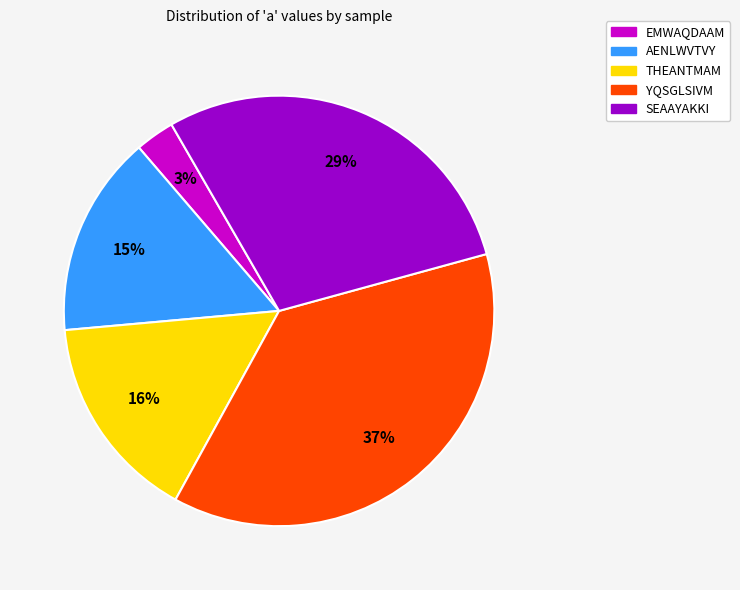

To the nearest percent, what is the difference between the largest and smallest slice percentages?

34%